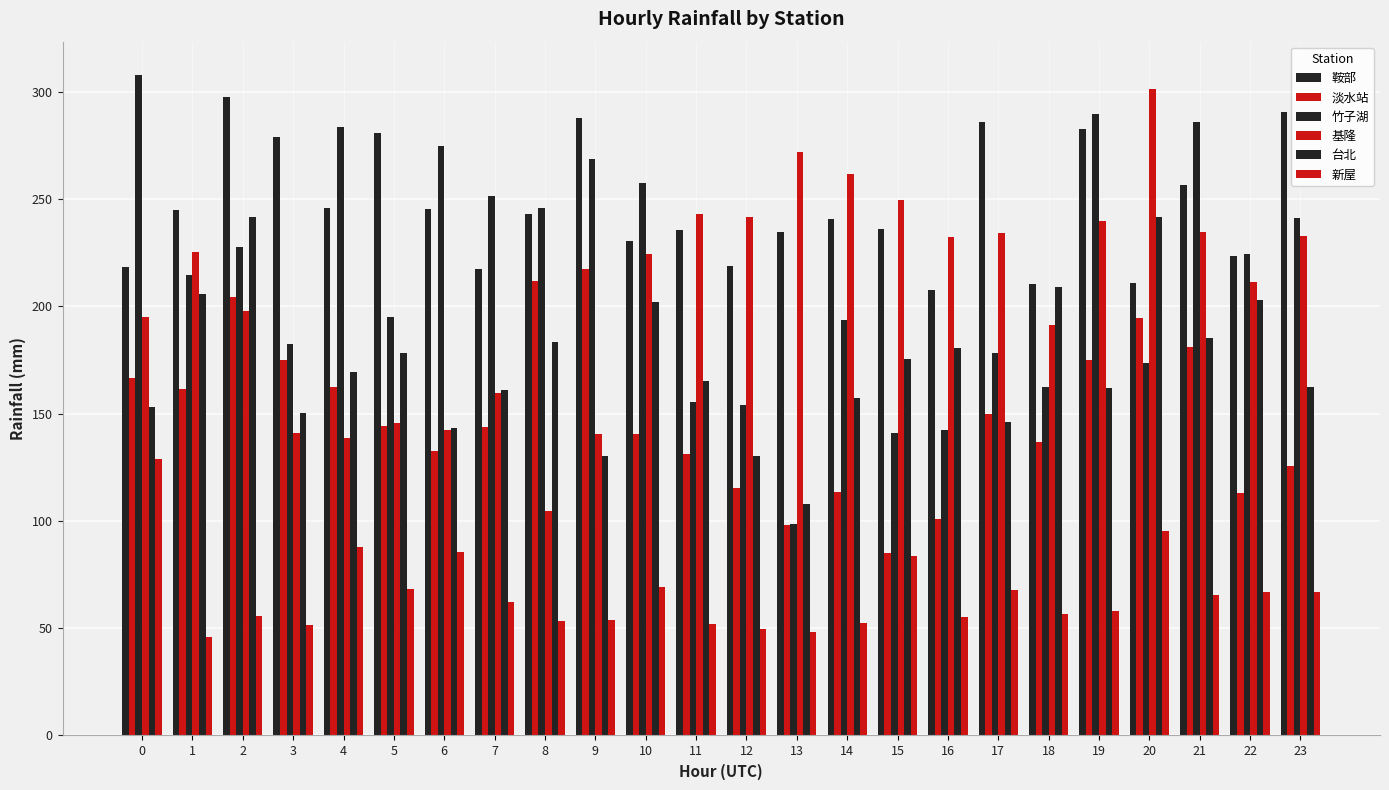

Count the number of data series in this chart.

6